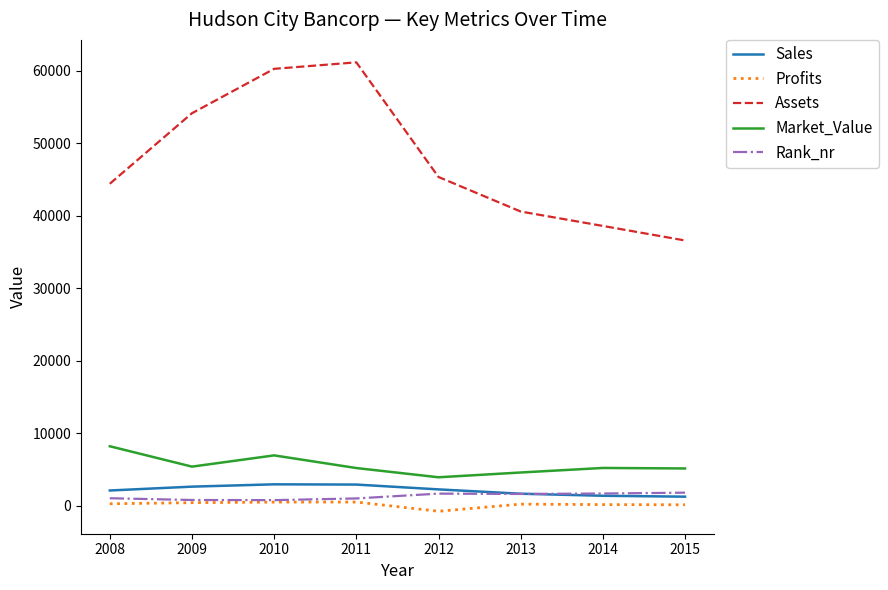

What is the difference between the highest and lowest values at 2009?

53700.0